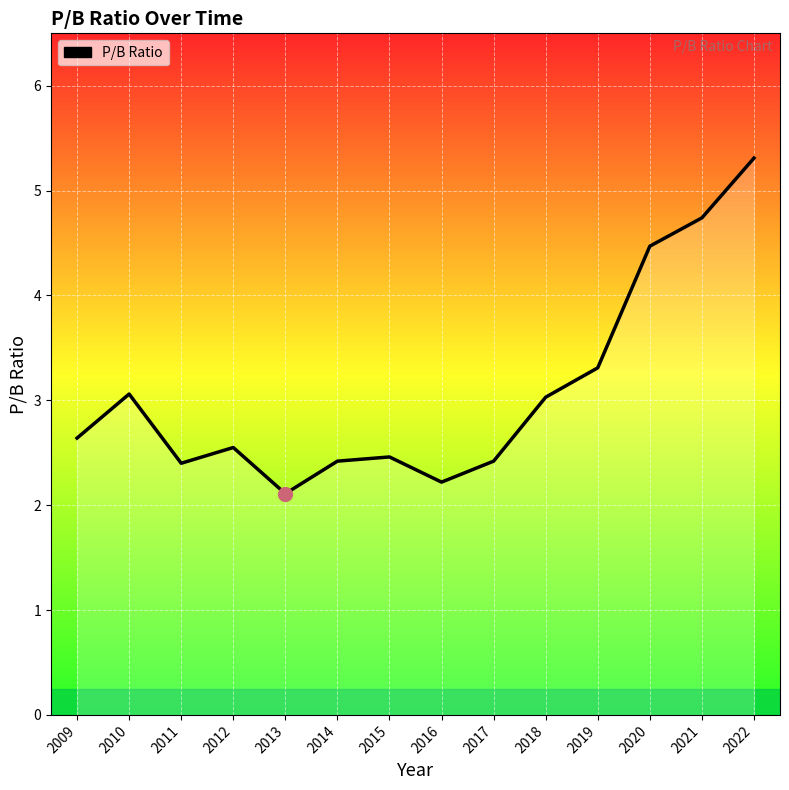

What is the difference between the maximum and minimum values?

3.2